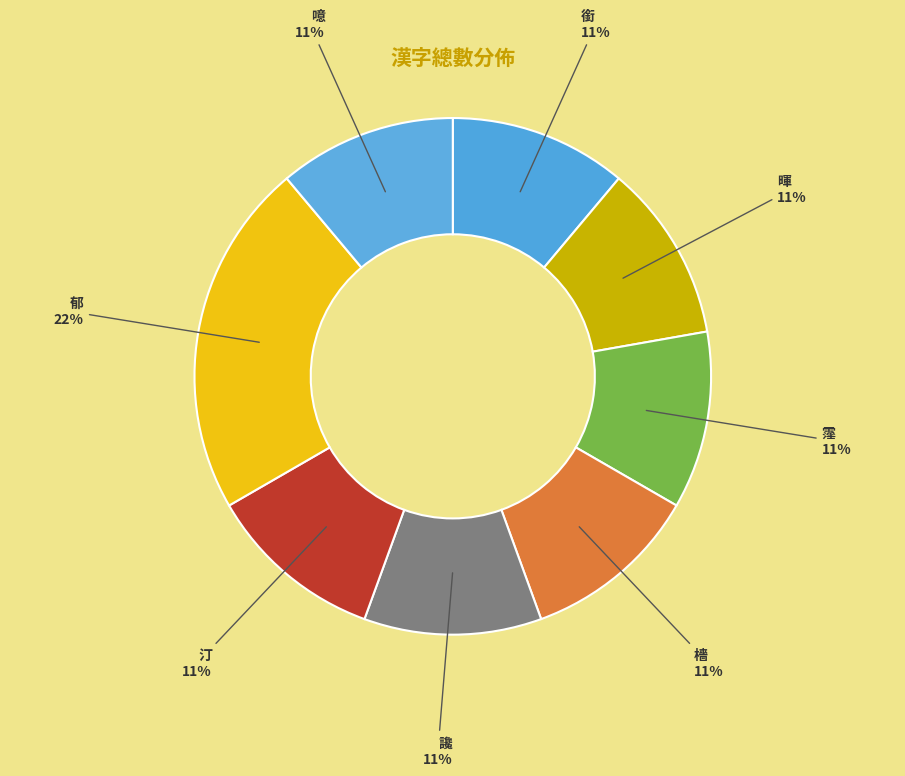

To the nearest percent, what percentage of the pie is 讒?

11%